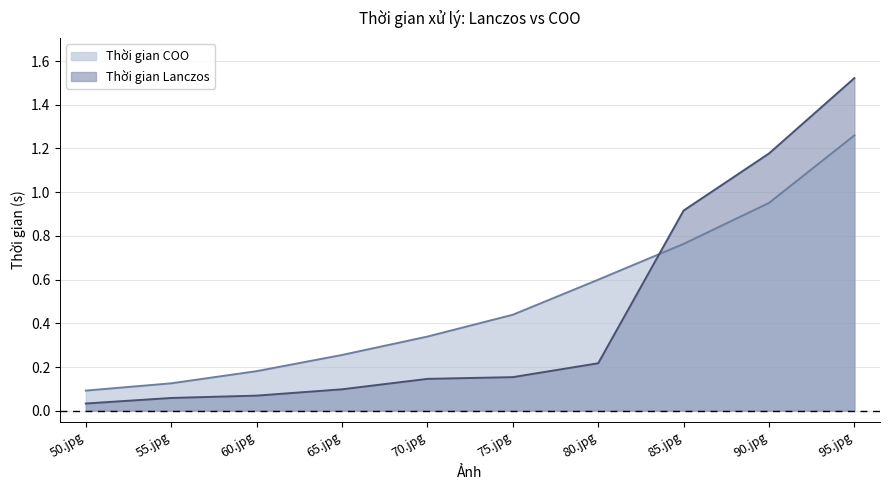

What is the difference between the second highest and minimum values in the Thời gian Lanczos series?

1.1